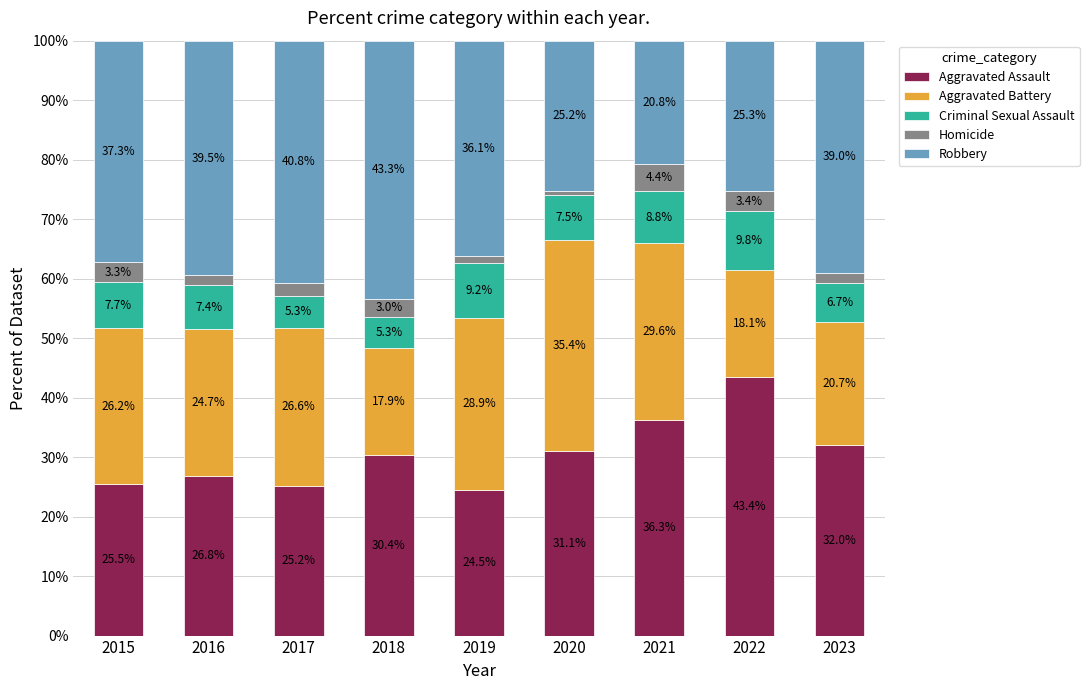

What is the total value across all series at 2022?

100.0